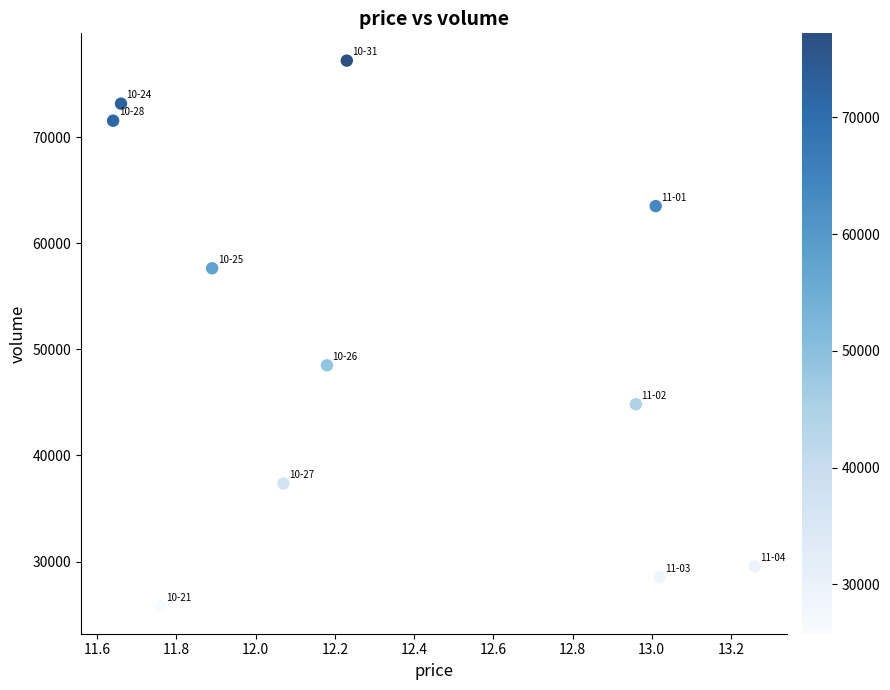

What is the average Y value?

50684